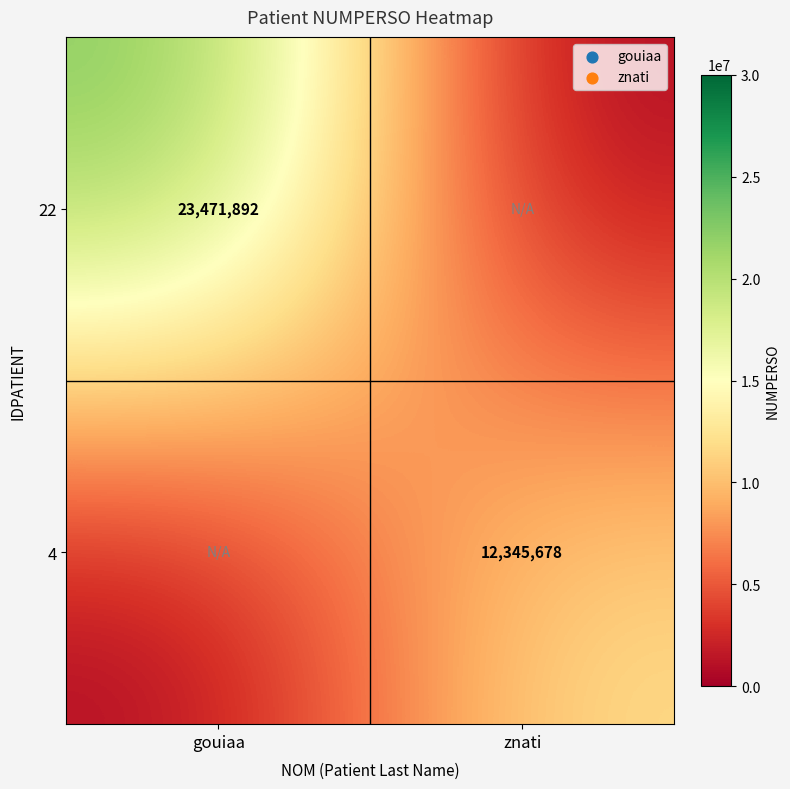

Is it true that 22 equals 33448147 at gouiaa?

False